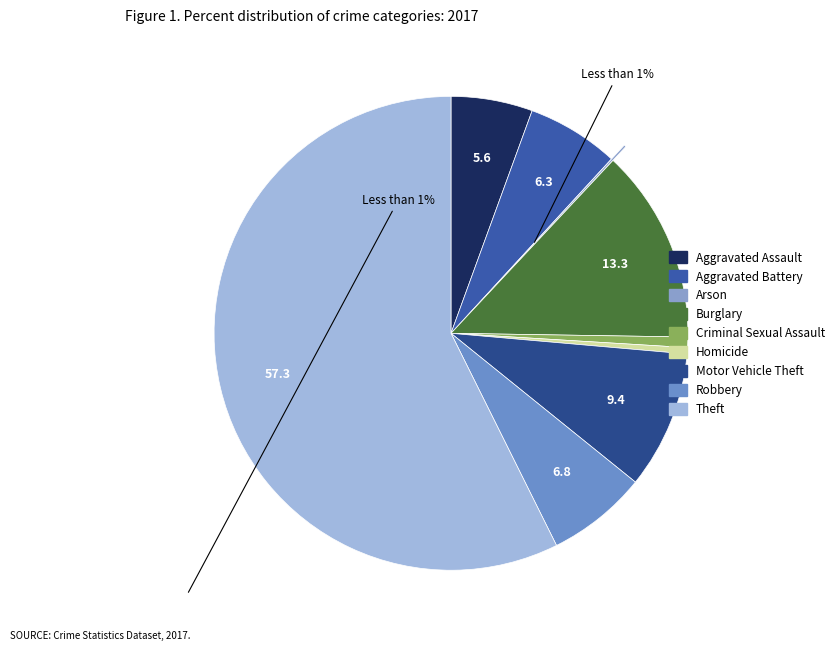

Is the sum of Arson and Theft greater than half?

Yes